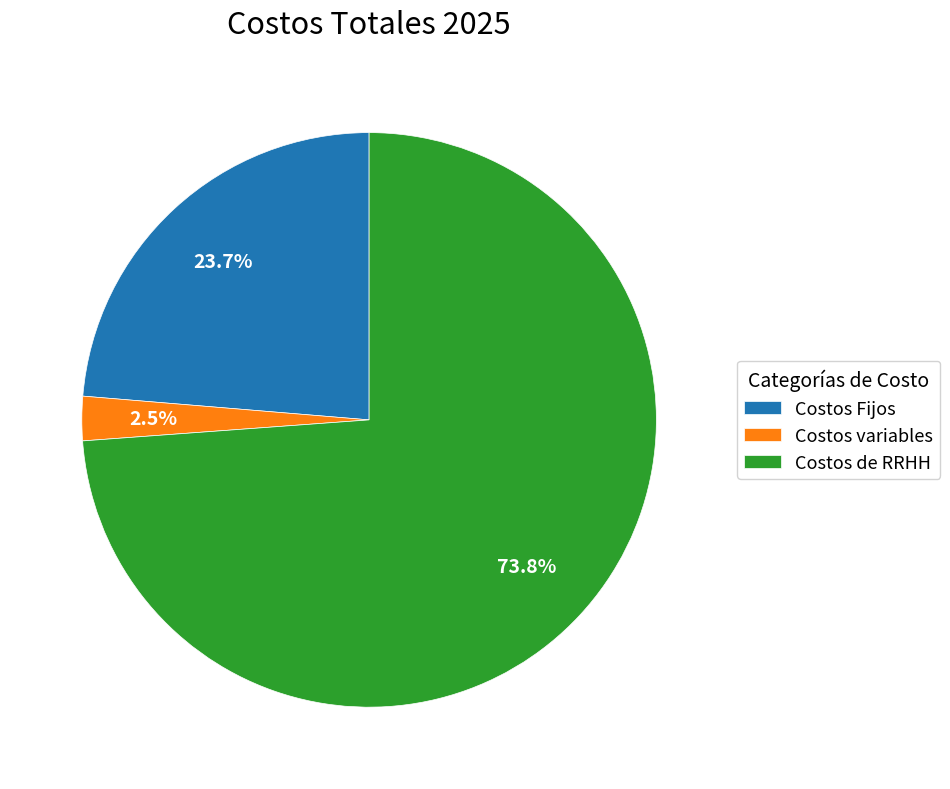

Which slice is the largest?

Costos de RRHH